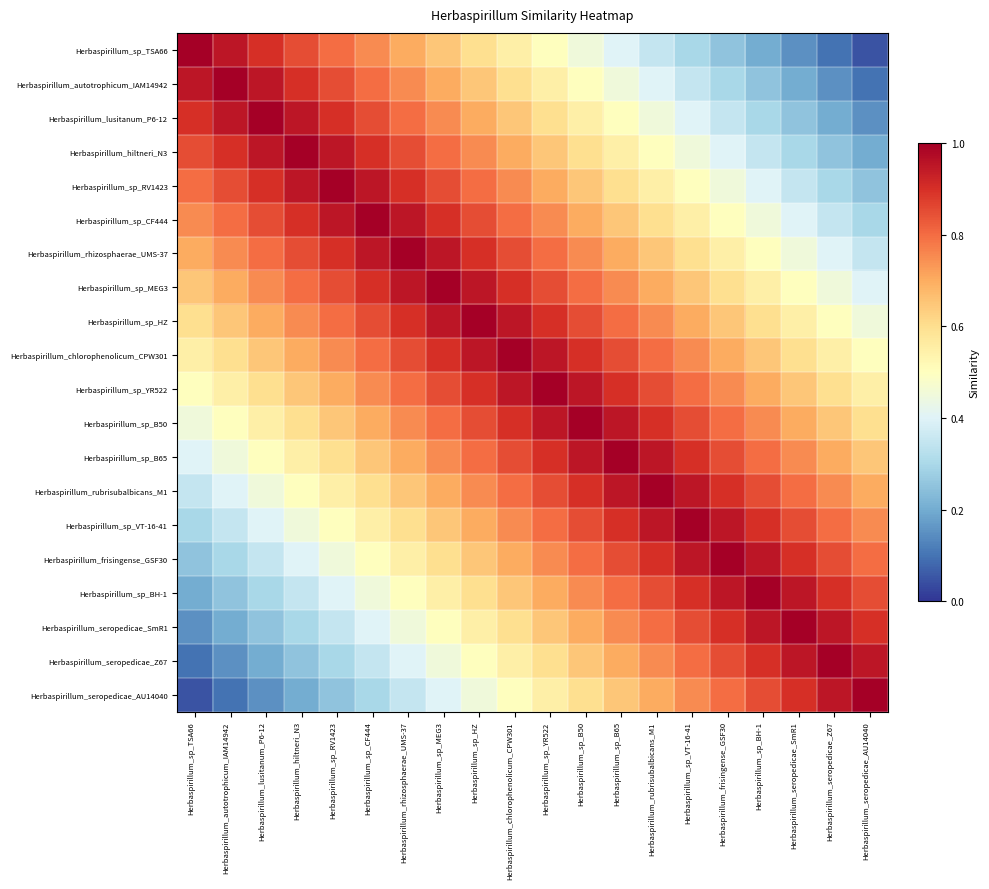

Reading left to right, what are all the values shown in this chart?

Herbaspirillum_sp_TSA66: Herbaspirillum_sp_TSA66=1.0	Herbaspirillum_autotrophicum_IAM14942=0.9	Herbaspirillum_lusitanum_P6-12=0.9	Herbaspirillum_hiltneri_N3=0.8	Herbaspirillum_sp_RV1423=0.8	Herbaspirillum_sp_CF444=0.8	Herbaspirillum_rhizosphaerae_UMS-37=0.7	Herbaspirillum_sp_MEG3=0.7	Herbaspirillum_sp_HZ=0.6	Herbaspirillum_chlorophenolicum_CPW301=0.6	Herbaspirillum_sp_YR522=0.5	Herbaspirillum_sp_B50=0.4	Herbaspirillum_sp_B65=0.4	Herbaspirillum_rubrisubalbicans_M1=0.3	Herbaspirillum_sp_VT-16-41=0.3	Herbaspirillum_frisingense_GSF30=0.2	Herbaspirillum_sp_BH-1=0.2	Herbaspirillum_seropedicae_SmR1=0.2	Herbaspirillum_seropedicae_Z67=0.1	Herbaspirillum_seropedicae_AU14040=0.1
Herbaspirillum_autotrophicum_IAM14942: Herbaspirillum_sp_TSA66=0.9	Herbaspirillum_autotrophicum_IAM14942=1.0	Herbaspirillum_lusitanum_P6-12=0.9	Herbaspirillum_hiltneri_N3=0.9	Herbaspirillum_sp_RV1423=0.8	Herbaspirillum_sp_CF444=0.8	Herbaspirillum_rhizosphaerae_UMS-37=0.8	Herbaspirillum_sp_MEG3=0.7	Herbaspirillum_sp_HZ=0.7	Herbaspirillum_chlorophenolicum_CPW301=0.6	Herbaspirillum_sp_YR522=0.6	Herbaspirillum_sp_B50=0.5	Herbaspirillum_sp_B65=0.4	Herbaspirillum_rubrisubalbicans_M1=0.4	Herbaspirillum_sp_VT-16-41=0.3	Herbaspirillum_frisingense_GSF30=0.3	Herbaspirillum_sp_BH-1=0.2	Herbaspirillum_seropedicae_SmR1=0.2	Herbaspirillum_seropedicae_Z67=0.2	Herbaspirillum_seropedicae_AU14040=0.1
Herbaspirillum_lusitanum_P6-12: Herbaspirillum_sp_TSA66=0.9	Herbaspirillum_autotrophicum_IAM14942=0.9	Herbaspirillum_lusitanum_P6-12=1.0	Herbaspirillum_hiltneri_N3=0.9	Herbaspirillum_sp_RV1423=0.9	Herbaspirillum_sp_CF444=0.8	Herbaspirillum_rhizosphaerae_UMS-37=0.8	Herbaspirillum_sp_MEG3=0.8	Herbaspirillum_sp_HZ=0.7	Herbaspirillum_chlorophenolicum_CPW301=0.7	Herbaspirillum_sp_YR522=0.6	Herbaspirillum_sp_B50=0.6	Herbaspirillum_sp_B65=0.5	Herbaspirillum_rubrisubalbicans_M1=0.4	Herbaspirillum_sp_VT-16-41=0.4	Herbaspirillum_frisingense_GSF30=0.3	Herbaspirillum_sp_BH-1=0.3	Herbaspirillum_seropedicae_SmR1=0.2	Herbaspirillum_seropedicae_Z67=0.2	Herbaspirillum_seropedicae_AU14040=0.2
Herbaspirillum_hiltneri_N3: Herbaspirillum_sp_TSA66=0.8	Herbaspirillum_autotrophicum_IAM14942=0.9	Herbaspirillum_lusitanum_P6-12=0.9	Herbaspirillum_hiltneri_N3=1.0	Herbaspirillum_sp_RV1423=0.9	Herbaspirillum_sp_CF444=0.9	Herbaspirillum_rhizosphaerae_UMS-37=0.8	Herbaspirillum_sp_MEG3=0.8	Herbaspirillum_sp_HZ=0.8	Herbaspirillum_chlorophenolicum_CPW301=0.7	Herbaspirillum_sp_YR522=0.7	Herbaspirillum_sp_B50=0.6	Herbaspirillum_sp_B65=0.6	Herbaspirillum_rubrisubalbicans_M1=0.5	Herbaspirillum_sp_VT-16-41=0.4	Herbaspirillum_frisingense_GSF30=0.4	Herbaspirillum_sp_BH-1=0.3	Herbaspirillum_seropedicae_SmR1=0.3	Herbaspirillum_seropedicae_Z67=0.2	Herbaspirillum_seropedicae_AU14040=0.2
Herbaspirillum_sp_RV1423: Herbaspirillum_sp_TSA66=0.8	Herbaspirillum_autotrophicum_IAM14942=0.8	Herbaspirillum_lusitanum_P6-12=0.9	Herbaspirillum_hiltneri_N3=0.9	Herbaspirillum_sp_RV1423=1.0	Herbaspirillum_sp_CF444=0.9	Herbaspirillum_rhizosphaerae_UMS-37=0.9	Herbaspirillum_sp_MEG3=0.8	Herbaspirillum_sp_HZ=0.8	Herbaspirillum_chlorophenolicum_CPW301=0.8	Herbaspirillum_sp_YR522=0.7	Herbaspirillum_sp_B50=0.7	Herbaspirillum_sp_B65=0.6	Herbaspirillum_rubrisubalbicans_M1=0.6	Herbaspirillum_sp_VT-16-41=0.5	Herbaspirillum_frisingense_GSF30=0.4	Herbaspirillum_sp_BH-1=0.4	Herbaspirillum_seropedicae_SmR1=0.3	Herbaspirillum_seropedicae_Z67=0.3	Herbaspirillum_seropedicae_AU14040=0.2
Herbaspirillum_sp_CF444: Herbaspirillum_sp_TSA66=0.8	Herbaspirillum_autotrophicum_IAM14942=0.8	Herbaspirillum_lusitanum_P6-12=0.8	Herbaspirillum_hiltneri_N3=0.9	Herbaspirillum_sp_RV1423=0.9	Herbaspirillum_sp_CF444=1.0	Herbaspirillum_rhizosphaerae_UMS-37=0.9	Herbaspirillum_sp_MEG3=0.9	Herbaspirillum_sp_HZ=0.8	Herbaspirillum_chlorophenolicum_CPW301=0.8	Herbaspirillum_sp_YR522=0.8	Herbaspirillum_sp_B50=0.7	Herbaspirillum_sp_B65=0.7	Herbaspirillum_rubrisubalbicans_M1=0.6	Herbaspirillum_sp_VT-16-41=0.6	Herbaspirillum_frisingense_GSF30=0.5	Herbaspirillum_sp_BH-1=0.4	Herbaspirillum_seropedicae_SmR1=0.4	Herbaspirillum_seropedicae_Z67=0.3	Herbaspirillum_seropedicae_AU14040=0.3
Herbaspirillum_rhizosphaerae_UMS-37: Herbaspirillum_sp_TSA66=0.7	Herbaspirillum_autotrophicum_IAM14942=0.8	Herbaspirillum_lusitanum_P6-12=0.8	Herbaspirillum_hiltneri_N3=0.8	Herbaspirillum_sp_RV1423=0.9	Herbaspirillum_sp_CF444=0.9	Herbaspirillum_rhizosphaerae_UMS-37=1.0	Herbaspirillum_sp_MEG3=0.9	Herbaspirillum_sp_HZ=0.9	Herbaspirillum_chlorophenolicum_CPW301=0.8	Herbaspirillum_sp_YR522=0.8	Herbaspirillum_sp_B50=0.8	Herbaspirillum_sp_B65=0.7	Herbaspirillum_rubrisubalbicans_M1=0.7	Herbaspirillum_sp_VT-16-41=0.6	Herbaspirillum_frisingense_GSF30=0.6	Herbaspirillum_sp_BH-1=0.5	Herbaspirillum_seropedicae_SmR1=0.4	Herbaspirillum_seropedicae_Z67=0.4	Herbaspirillum_seropedicae_AU14040=0.3
Herbaspirillum_sp_MEG3: Herbaspirillum_sp_TSA66=0.7	Herbaspirillum_autotrophicum_IAM14942=0.7	Herbaspirillum_lusitanum_P6-12=0.8	Herbaspirillum_hiltneri_N3=0.8	Herbaspirillum_sp_RV1423=0.8	Herbaspirillum_sp_CF444=0.9	Herbaspirillum_rhizosphaerae_UMS-37=0.9	Herbaspirillum_sp_MEG3=1.0	Herbaspirillum_sp_HZ=0.9	Herbaspirillum_chlorophenolicum_CPW301=0.9	Herbaspirillum_sp_YR522=0.8	Herbaspirillum_sp_B50=0.8	Herbaspirillum_sp_B65=0.8	Herbaspirillum_rubrisubalbicans_M1=0.7	Herbaspirillum_sp_VT-16-41=0.7	Herbaspirillum_frisingense_GSF30=0.6	Herbaspirillum_sp_BH-1=0.6	Herbaspirillum_seropedicae_SmR1=0.5	Herbaspirillum_seropedicae_Z67=0.4	Herbaspirillum_seropedicae_AU14040=0.4
Herbaspirillum_sp_HZ: Herbaspirillum_sp_TSA66=0.6	Herbaspirillum_autotrophicum_IAM14942=0.7	Herbaspirillum_lusitanum_P6-12=0.7	Herbaspirillum_hiltneri_N3=0.8	Herbaspirillum_sp_RV1423=0.8	Herbaspirillum_sp_CF444=0.8	Herbaspirillum_rhizosphaerae_UMS-37=0.9	Herbaspirillum_sp_MEG3=0.9	Herbaspirillum_sp_HZ=1.0	Herbaspirillum_chlorophenolicum_CPW301=0.9	Herbaspirillum_sp_YR522=0.9	Herbaspirillum_sp_B50=0.8	Herbaspirillum_sp_B65=0.8	Herbaspirillum_rubrisubalbicans_M1=0.8	Herbaspirillum_sp_VT-16-41=0.7	Herbaspirillum_frisingense_GSF30=0.7	Herbaspirillum_sp_BH-1=0.6	Herbaspirillum_seropedicae_SmR1=0.6	Herbaspirillum_seropedicae_Z67=0.5	Herbaspirillum_seropedicae_AU14040=0.4
Herbaspirillum_chlorophenolicum_CPW301: Herbaspirillum_sp_TSA66=0.6	Herbaspirillum_autotrophicum_IAM14942=0.6	Herbaspirillum_lusitanum_P6-12=0.7	Herbaspirillum_hiltneri_N3=0.7	Herbaspirillum_sp_RV1423=0.8	Herbaspirillum_sp_CF444=0.8	Herbaspirillum_rhizosphaerae_UMS-37=0.8	Herbaspirillum_sp_MEG3=0.9	Herbaspirillum_sp_HZ=0.9	Herbaspirillum_chlorophenolicum_CPW301=1.0	Herbaspirillum_sp_YR522=0.9	Herbaspirillum_sp_B50=0.9	Herbaspirillum_sp_B65=0.8	Herbaspirillum_rubrisubalbicans_M1=0.8	Herbaspirillum_sp_VT-16-41=0.8	Herbaspirillum_frisingense_GSF30=0.7	Herbaspirillum_sp_BH-1=0.7	Herbaspirillum_seropedicae_SmR1=0.6	Herbaspirillum_seropedicae_Z67=0.6	Herbaspirillum_seropedicae_AU14040=0.5
Herbaspirillum_sp_YR522: Herbaspirillum_sp_TSA66=0.5	Herbaspirillum_autotrophicum_IAM14942=0.6	Herbaspirillum_lusitanum_P6-12=0.6	Herbaspirillum_hiltneri_N3=0.7	Herbaspirillum_sp_RV1423=0.7	Herbaspirillum_sp_CF444=0.8	Herbaspirillum_rhizosphaerae_UMS-37=0.8	Herbaspirillum_sp_MEG3=0.8	Herbaspirillum_sp_HZ=0.9	Herbaspirillum_chlorophenolicum_CPW301=0.9	Herbaspirillum_sp_YR522=1.0	Herbaspirillum_sp_B50=0.9	Herbaspirillum_sp_B65=0.9	Herbaspirillum_rubrisubalbicans_M1=0.8	Herbaspirillum_sp_VT-16-41=0.8	Herbaspirillum_frisingense_GSF30=0.8	Herbaspirillum_sp_BH-1=0.7	Herbaspirillum_seropedicae_SmR1=0.7	Herbaspirillum_seropedicae_Z67=0.6	Herbaspirillum_seropedicae_AU14040=0.6
Herbaspirillum_sp_B50: Herbaspirillum_sp_TSA66=0.4	Herbaspirillum_autotrophicum_IAM14942=0.5	Herbaspirillum_lusitanum_P6-12=0.6	Herbaspirillum_hiltneri_N3=0.6	Herbaspirillum_sp_RV1423=0.7	Herbaspirillum_sp_CF444=0.7	Herbaspirillum_rhizosphaerae_UMS-37=0.8	Herbaspirillum_sp_MEG3=0.8	Herbaspirillum_sp_HZ=0.8	Herbaspirillum_chlorophenolicum_CPW301=0.9	Herbaspirillum_sp_YR522=0.9	Herbaspirillum_sp_B50=1.0	Herbaspirillum_sp_B65=0.9	Herbaspirillum_rubrisubalbicans_M1=0.9	Herbaspirillum_sp_VT-16-41=0.8	Herbaspirillum_frisingense_GSF30=0.8	Herbaspirillum_sp_BH-1=0.8	Herbaspirillum_seropedicae_SmR1=0.7	Herbaspirillum_seropedicae_Z67=0.7	Herbaspirillum_seropedicae_AU14040=0.6
Herbaspirillum_sp_B65: Herbaspirillum_sp_TSA66=0.4	Herbaspirillum_autotrophicum_IAM14942=0.4	Herbaspirillum_lusitanum_P6-12=0.5	Herbaspirillum_hiltneri_N3=0.6	Herbaspirillum_sp_RV1423=0.6	Herbaspirillum_sp_CF444=0.7	Herbaspirillum_rhizosphaerae_UMS-37=0.7	Herbaspirillum_sp_MEG3=0.8	Herbaspirillum_sp_HZ=0.8	Herbaspirillum_chlorophenolicum_CPW301=0.8	Herbaspirillum_sp_YR522=0.9	Herbaspirillum_sp_B50=0.9	Herbaspirillum_sp_B65=1.0	Herbaspirillum_rubrisubalbicans_M1=0.9	Herbaspirillum_sp_VT-16-41=0.9	Herbaspirillum_frisingense_GSF30=0.8	Herbaspirillum_sp_BH-1=0.8	Herbaspirillum_seropedicae_SmR1=0.8	Herbaspirillum_seropedicae_Z67=0.7	Herbaspirillum_seropedicae_AU14040=0.7
Herbaspirillum_rubrisubalbicans_M1: Herbaspirillum_sp_TSA66=0.3	Herbaspirillum_autotrophicum_IAM14942=0.4	Herbaspirillum_lusitanum_P6-12=0.4	Herbaspirillum_hiltneri_N3=0.5	Herbaspirillum_sp_RV1423=0.6	Herbaspirillum_sp_CF444=0.6	Herbaspirillum_rhizosphaerae_UMS-37=0.7	Herbaspirillum_sp_MEG3=0.7	Herbaspirillum_sp_HZ=0.8	Herbaspirillum_chlorophenolicum_CPW301=0.8	Herbaspirillum_sp_YR522=0.8	Herbaspirillum_sp_B50=0.9	Herbaspirillum_sp_B65=0.9	Herbaspirillum_rubrisubalbicans_M1=1.0	Herbaspirillum_sp_VT-16-41=0.9	Herbaspirillum_frisingense_GSF30=0.9	Herbaspirillum_sp_BH-1=0.8	Herbaspirillum_seropedicae_SmR1=0.8	Herbaspirillum_seropedicae_Z67=0.8	Herbaspirillum_seropedicae_AU14040=0.7
Herbaspirillum_sp_VT-16-41: Herbaspirillum_sp_TSA66=0.3	Herbaspirillum_autotrophicum_IAM14942=0.3	Herbaspirillum_lusitanum_P6-12=0.4	Herbaspirillum_hiltneri_N3=0.4	Herbaspirillum_sp_RV1423=0.5	Herbaspirillum_sp_CF444=0.6	Herbaspirillum_rhizosphaerae_UMS-37=0.6	Herbaspirillum_sp_MEG3=0.7	Herbaspirillum_sp_HZ=0.7	Herbaspirillum_chlorophenolicum_CPW301=0.8	Herbaspirillum_sp_YR522=0.8	Herbaspirillum_sp_B50=0.8	Herbaspirillum_sp_B65=0.9	Herbaspirillum_rubrisubalbicans_M1=0.9	Herbaspirillum_sp_VT-16-41=1.0	Herbaspirillum_frisingense_GSF30=0.9	Herbaspirillum_sp_BH-1=0.9	Herbaspirillum_seropedicae_SmR1=0.8	Herbaspirillum_seropedicae_Z67=0.8	Herbaspirillum_seropedicae_AU14040=0.8
Herbaspirillum_frisingense_GSF30: Herbaspirillum_sp_TSA66=0.2	Herbaspirillum_autotrophicum_IAM14942=0.3	Herbaspirillum_lusitanum_P6-12=0.3	Herbaspirillum_hiltneri_N3=0.4	Herbaspirillum_sp_RV1423=0.4	Herbaspirillum_sp_CF444=0.5	Herbaspirillum_rhizosphaerae_UMS-37=0.6	Herbaspirillum_sp_MEG3=0.6	Herbaspirillum_sp_HZ=0.7	Herbaspirillum_chlorophenolicum_CPW301=0.7	Herbaspirillum_sp_YR522=0.8	Herbaspirillum_sp_B50=0.8	Herbaspirillum_sp_B65=0.8	Herbaspirillum_rubrisubalbicans_M1=0.9	Herbaspirillum_sp_VT-16-41=0.9	Herbaspirillum_frisingense_GSF30=1.0	Herbaspirillum_sp_BH-1=0.9	Herbaspirillum_seropedicae_SmR1=0.9	Herbaspirillum_seropedicae_Z67=0.8	Herbaspirillum_seropedicae_AU14040=0.8
Herbaspirillum_sp_BH-1: Herbaspirillum_sp_TSA66=0.2	Herbaspirillum_autotrophicum_IAM14942=0.2	Herbaspirillum_lusitanum_P6-12=0.3	Herbaspirillum_hiltneri_N3=0.3	Herbaspirillum_sp_RV1423=0.4	Herbaspirillum_sp_CF444=0.4	Herbaspirillum_rhizosphaerae_UMS-37=0.5	Herbaspirillum_sp_MEG3=0.6	Herbaspirillum_sp_HZ=0.6	Herbaspirillum_chlorophenolicum_CPW301=0.7	Herbaspirillum_sp_YR522=0.7	Herbaspirillum_sp_B50=0.8	Herbaspirillum_sp_B65=0.8	Herbaspirillum_rubrisubalbicans_M1=0.8	Herbaspirillum_sp_VT-16-41=0.9	Herbaspirillum_frisingense_GSF30=0.9	Herbaspirillum_sp_BH-1=1.0	Herbaspirillum_seropedicae_SmR1=0.9	Herbaspirillum_seropedicae_Z67=0.9	Herbaspirillum_seropedicae_AU14040=0.8
Herbaspirillum_seropedicae_SmR1: Herbaspirillum_sp_TSA66=0.2	Herbaspirillum_autotrophicum_IAM14942=0.2	Herbaspirillum_lusitanum_P6-12=0.2	Herbaspirillum_hiltneri_N3=0.3	Herbaspirillum_sp_RV1423=0.3	Herbaspirillum_sp_CF444=0.4	Herbaspirillum_rhizosphaerae_UMS-37=0.4	Herbaspirillum_sp_MEG3=0.5	Herbaspirillum_sp_HZ=0.6	Herbaspirillum_chlorophenolicum_CPW301=0.6	Herbaspirillum_sp_YR522=0.7	Herbaspirillum_sp_B50=0.7	Herbaspirillum_sp_B65=0.8	Herbaspirillum_rubrisubalbicans_M1=0.8	Herbaspirillum_sp_VT-16-41=0.8	Herbaspirillum_frisingense_GSF30=0.9	Herbaspirillum_sp_BH-1=0.9	Herbaspirillum_seropedicae_SmR1=1.0	Herbaspirillum_seropedicae_Z67=0.9	Herbaspirillum_seropedicae_AU14040=0.9
Herbaspirillum_seropedicae_Z67: Herbaspirillum_sp_TSA66=0.1	Herbaspirillum_autotrophicum_IAM14942=0.2	Herbaspirillum_lusitanum_P6-12=0.2	Herbaspirillum_hiltneri_N3=0.2	Herbaspirillum_sp_RV1423=0.3	Herbaspirillum_sp_CF444=0.3	Herbaspirillum_rhizosphaerae_UMS-37=0.4	Herbaspirillum_sp_MEG3=0.4	Herbaspirillum_sp_HZ=0.5	Herbaspirillum_chlorophenolicum_CPW301=0.6	Herbaspirillum_sp_YR522=0.6	Herbaspirillum_sp_B50=0.7	Herbaspirillum_sp_B65=0.7	Herbaspirillum_rubrisubalbicans_M1=0.8	Herbaspirillum_sp_VT-16-41=0.8	Herbaspirillum_frisingense_GSF30=0.8	Herbaspirillum_sp_BH-1=0.9	Herbaspirillum_seropedicae_SmR1=0.9	Herbaspirillum_seropedicae_Z67=1.0	Herbaspirillum_seropedicae_AU14040=0.9
Herbaspirillum_seropedicae_AU14040: Herbaspirillum_sp_TSA66=0.1	Herbaspirillum_autotrophicum_IAM14942=0.1	Herbaspirillum_lusitanum_P6-12=0.2	Herbaspirillum_hiltneri_N3=0.2	Herbaspirillum_sp_RV1423=0.2	Herbaspirillum_sp_CF444=0.3	Herbaspirillum_rhizosphaerae_UMS-37=0.3	Herbaspirillum_sp_MEG3=0.4	Herbaspirillum_sp_HZ=0.4	Herbaspirillum_chlorophenolicum_CPW301=0.5	Herbaspirillum_sp_YR522=0.6	Herbaspirillum_sp_B50=0.6	Herbaspirillum_sp_B65=0.7	Herbaspirillum_rubrisubalbicans_M1=0.7	Herbaspirillum_sp_VT-16-41=0.8	Herbaspirillum_frisingense_GSF30=0.8	Herbaspirillum_sp_BH-1=0.8	Herbaspirillum_seropedicae_SmR1=0.9	Herbaspirillum_seropedicae_Z67=0.9	Herbaspirillum_seropedicae_AU14040=1.0